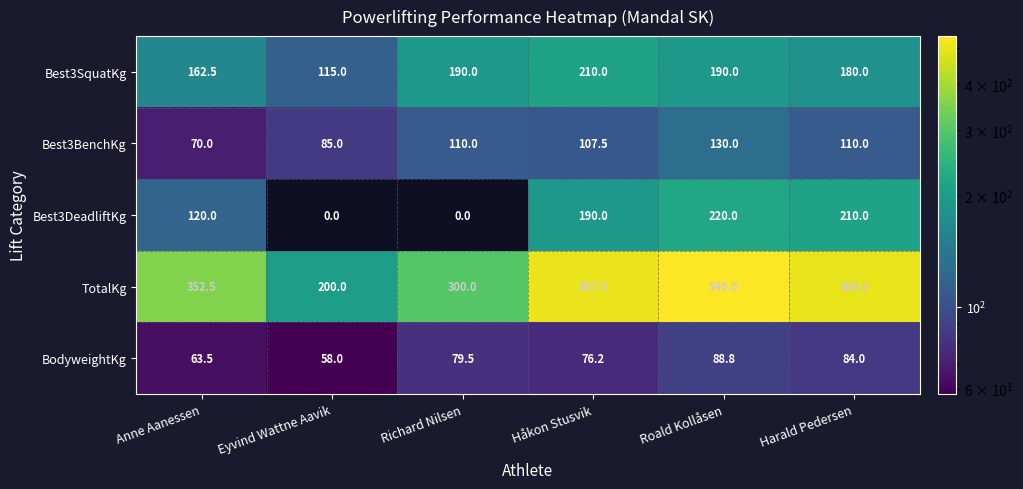

Reading right to left, transcribe all the data shown in this chart.

Best3SquatKg: Harald Pedersen=180.0	Roald Kollåsen=190.0	Håkon Stusvik=210.0	Richard Nilsen=190.0	Eyvind Wattne Aavik=115.0	Anne Aanessen=162.5
Best3BenchKg: Harald Pedersen=110.0	Roald Kollåsen=130.0	Håkon Stusvik=107.5	Richard Nilsen=110.0	Eyvind Wattne Aavik=85.0	Anne Aanessen=70.0
Best3DeadliftKg: Harald Pedersen=210.0	Roald Kollåsen=220.0	Håkon Stusvik=190.0	Richard Nilsen=0.0	Eyvind Wattne Aavik=0.0	Anne Aanessen=120.0
TotalKg: Harald Pedersen=500.0	Roald Kollåsen=540.0	Håkon Stusvik=507.5	Richard Nilsen=300.0	Eyvind Wattne Aavik=200.0	Anne Aanessen=352.5
BodyweightKg: Harald Pedersen=84.0	Roald Kollåsen=88.8	Håkon Stusvik=76.2	Richard Nilsen=79.5	Eyvind Wattne Aavik=58.0	Anne Aanessen=63.5